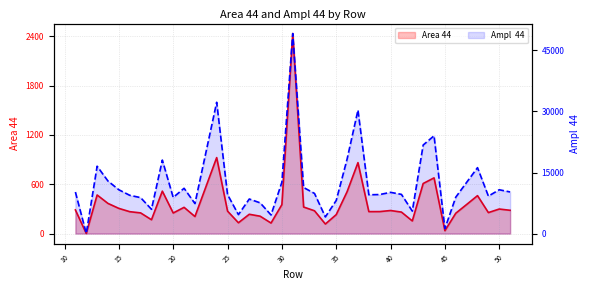

How many lines are shown in the chart?

2